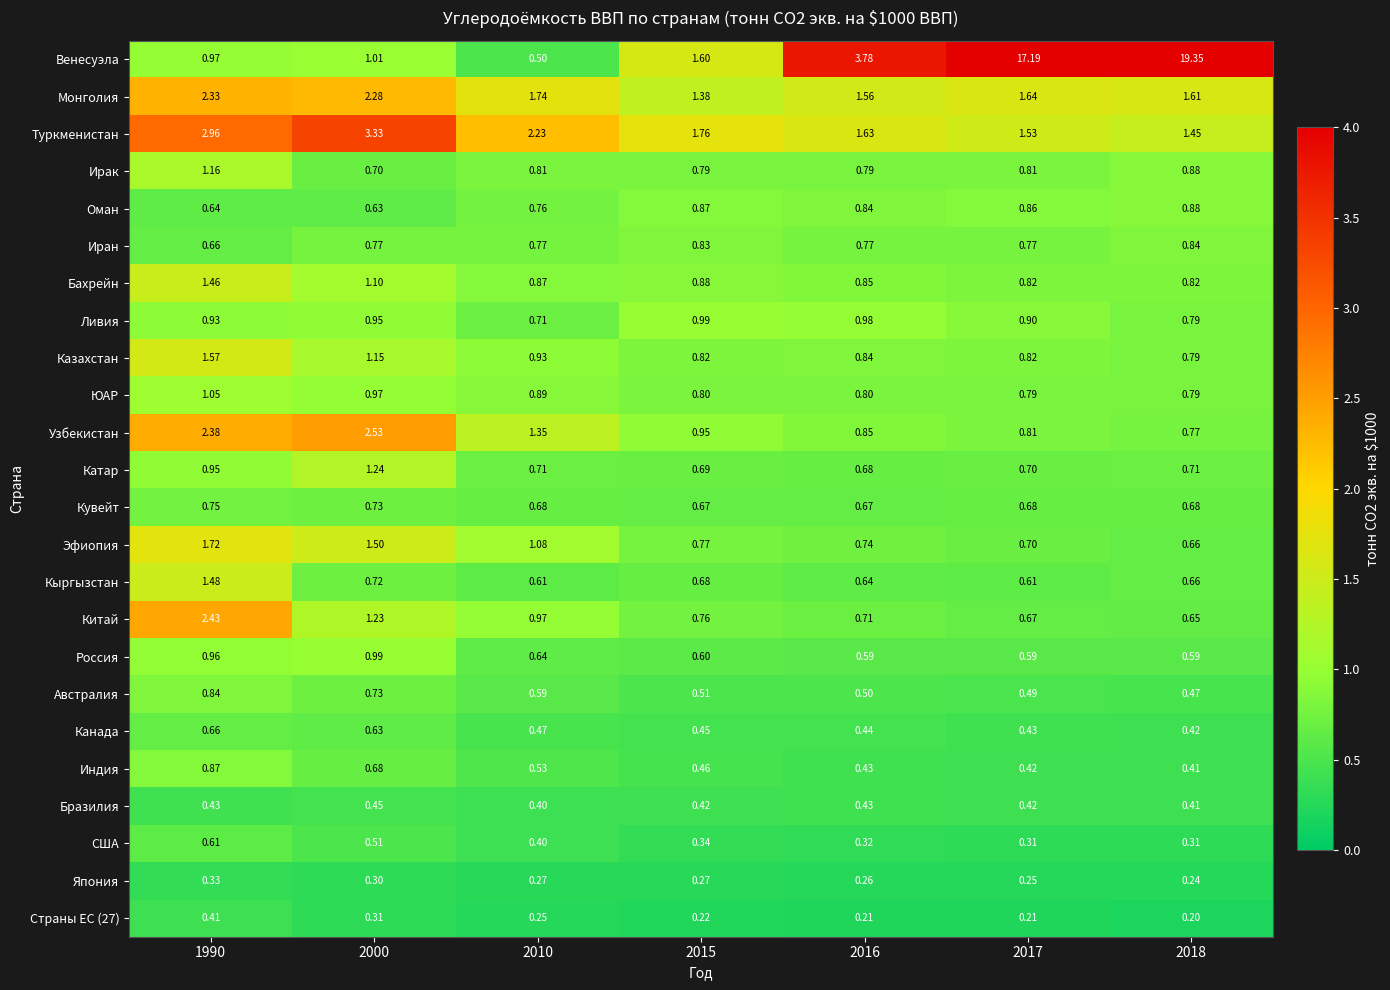

Which series has the largest total across all categories?

Венесуэла